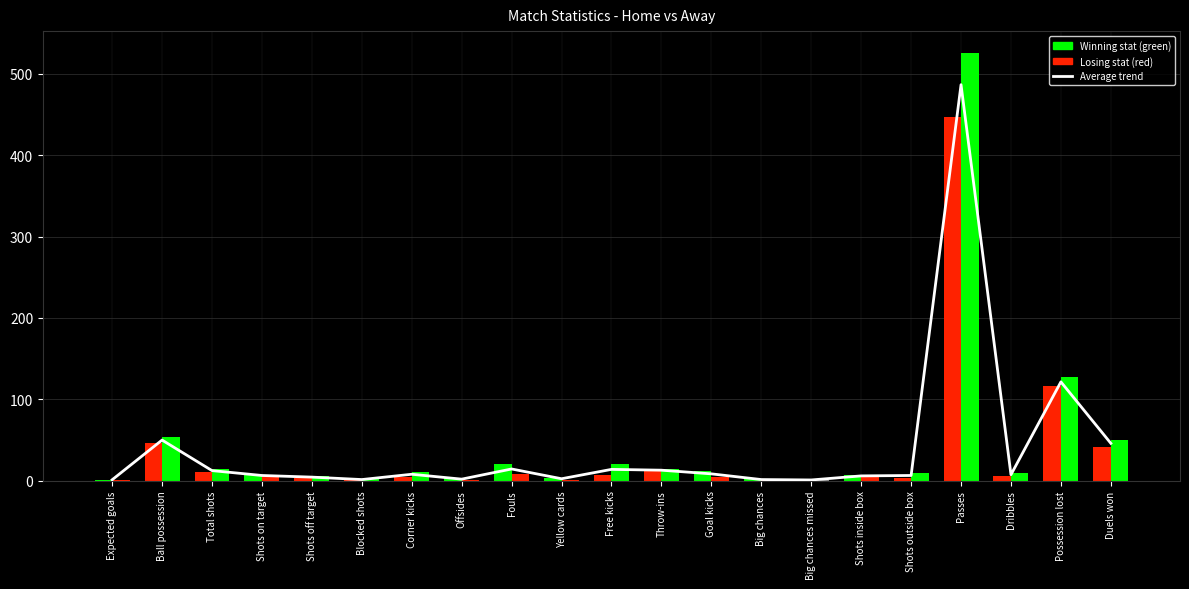

Reading left to right, what are all the values shown in this chart?

1.2	50.0	12.5	6.5	4.5	1.5	8.0	2.0	14.5	2.5	14.0	13.0	8.5	1.5	1.0	6.0	6.5	486.5	7.5	121.5	46.0